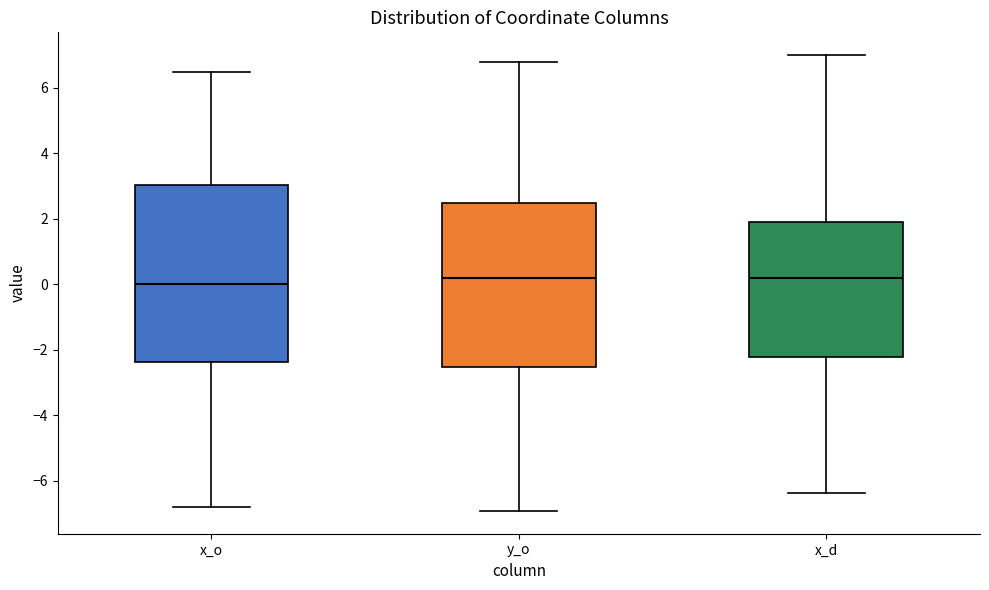

Reading left to right, transcribe this box plot: for each box, give where its median line is, the range the box spans, and where its two whiskers end, as read against the y-axis. The values are not printed on the chart, so give them approximately, as read against the axis.

x_o: median 0.0, box -2.4 to 3.0, whiskers -6.8 to 6.4
y_o: median 0.2, box -2.6 to 2.4, whiskers -7.0 to 6.8
x_d: median 0.2, box -2.2 to 1.8, whiskers -6.4 to 7.0